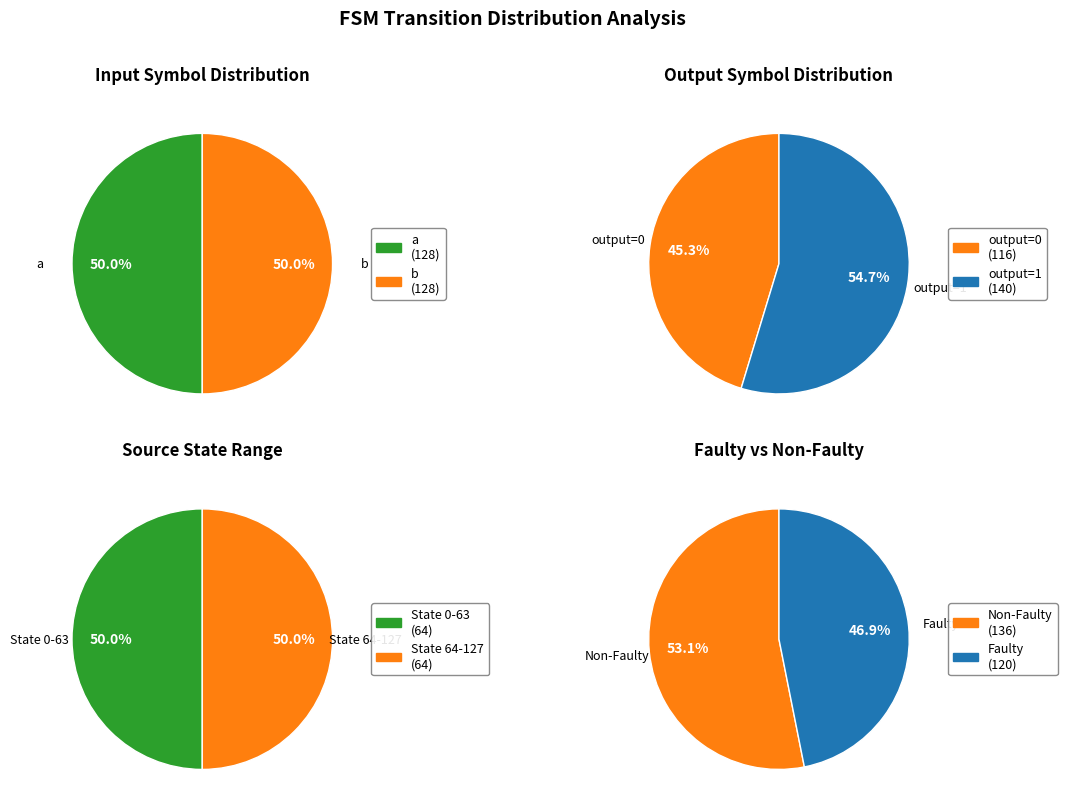

Does any single category account for the majority?

No